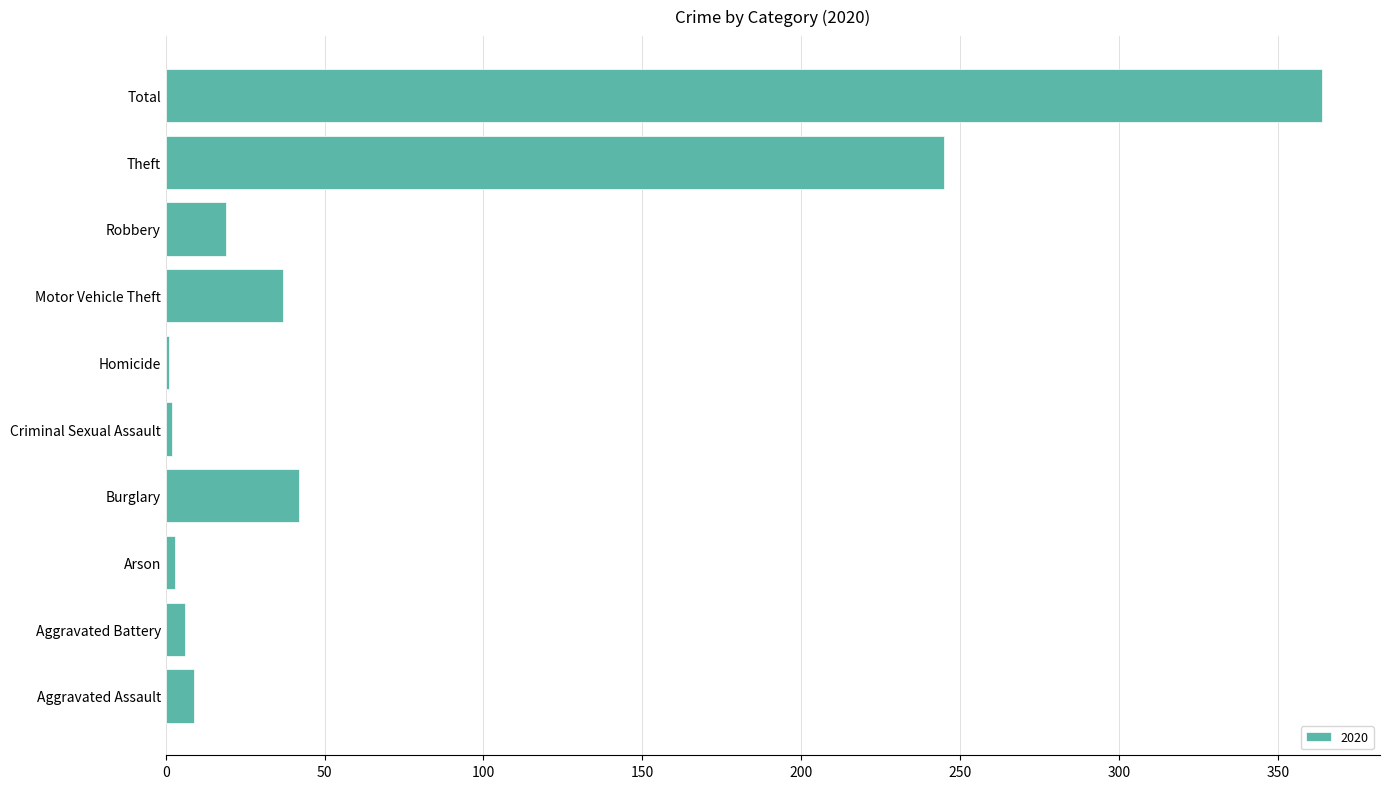

What is the sum of the values at Motor Vehicle Theft and Aggravated Assault?

46